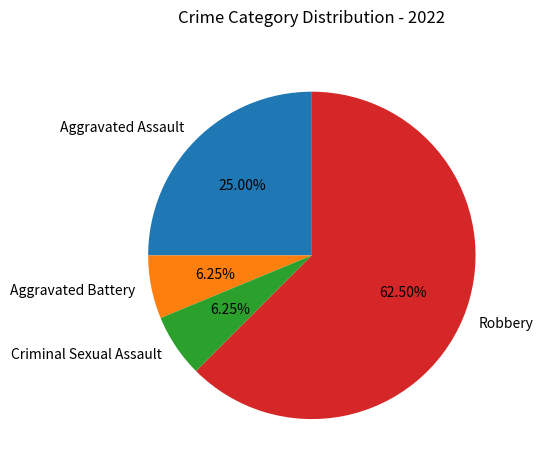

How much of the chart is everything except Robbery?

37.5%